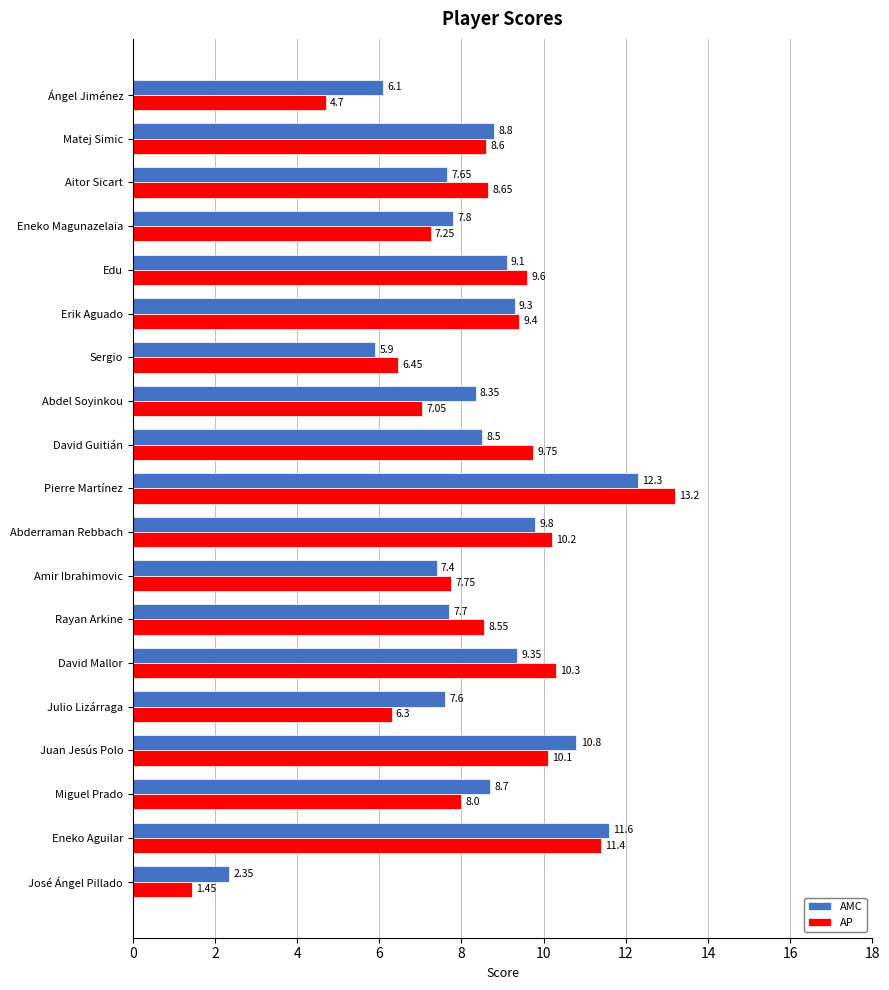

Is the value of AMC at Ángel Jiménez greater than the value of AP at Pierre Martínez?

No